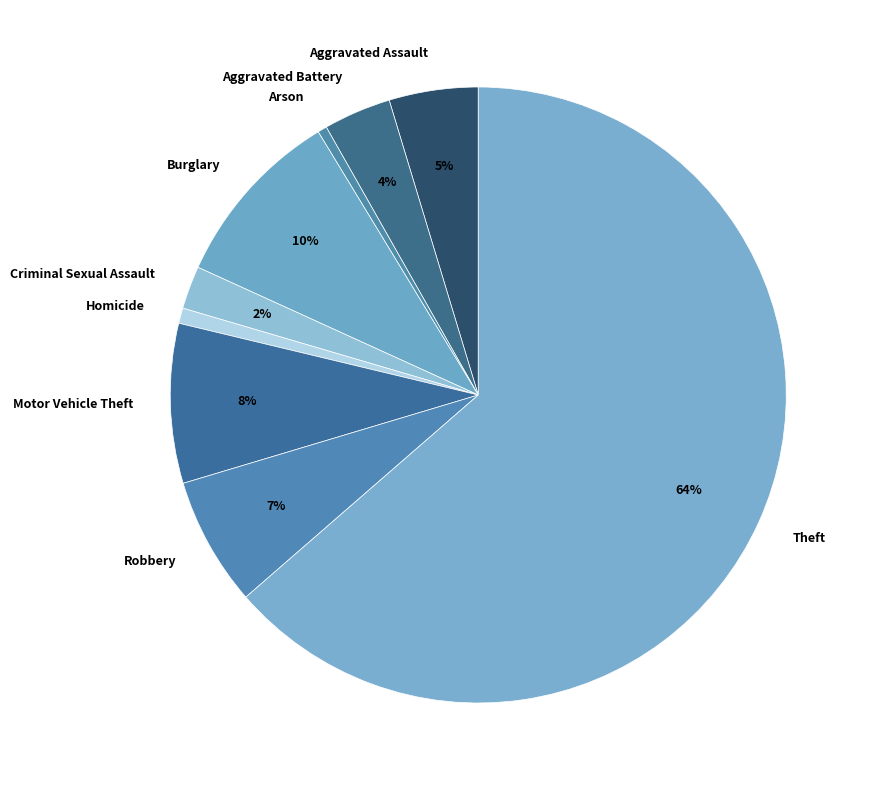

Which slice is the largest?

Theft